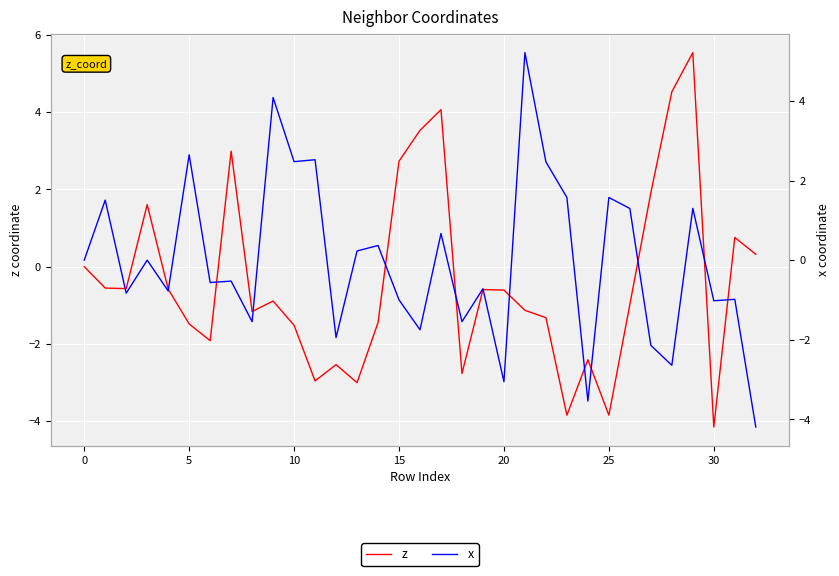

How many lines are shown in the chart?

2